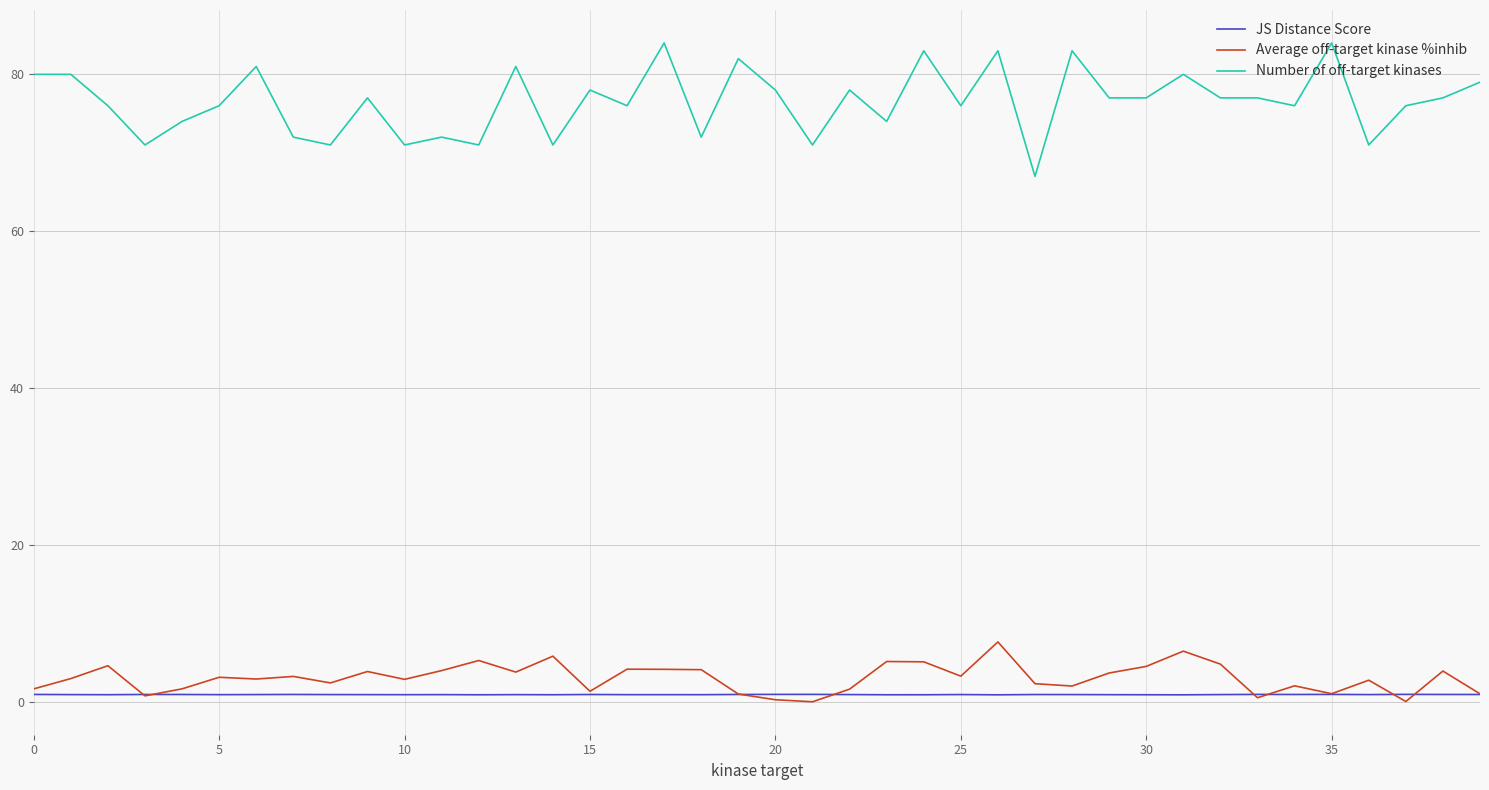

What is the maximum value shown in the chart?

84.0